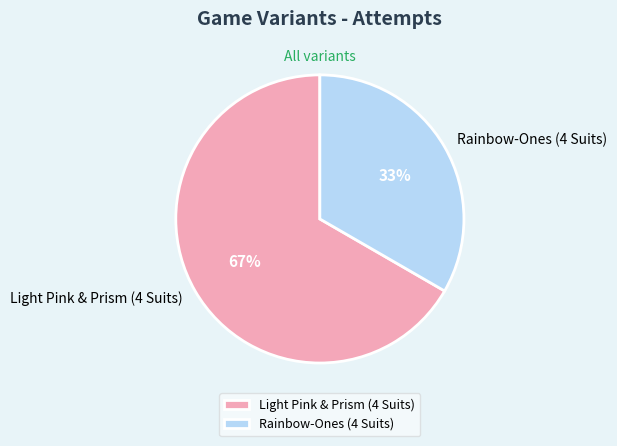

Which category has the biggest portion of the pie?

Light Pink & Prism (4 Suits)